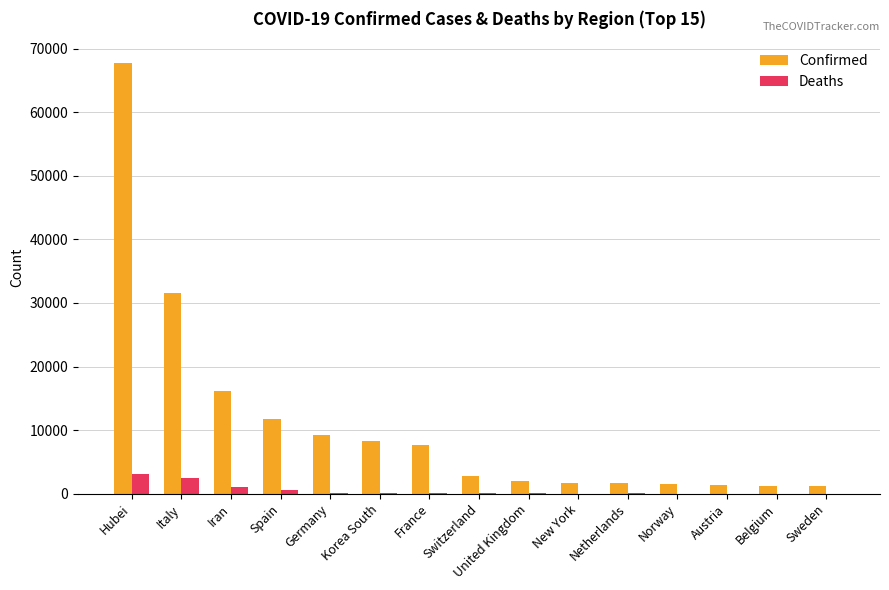

Count the number of data series in this chart.

2